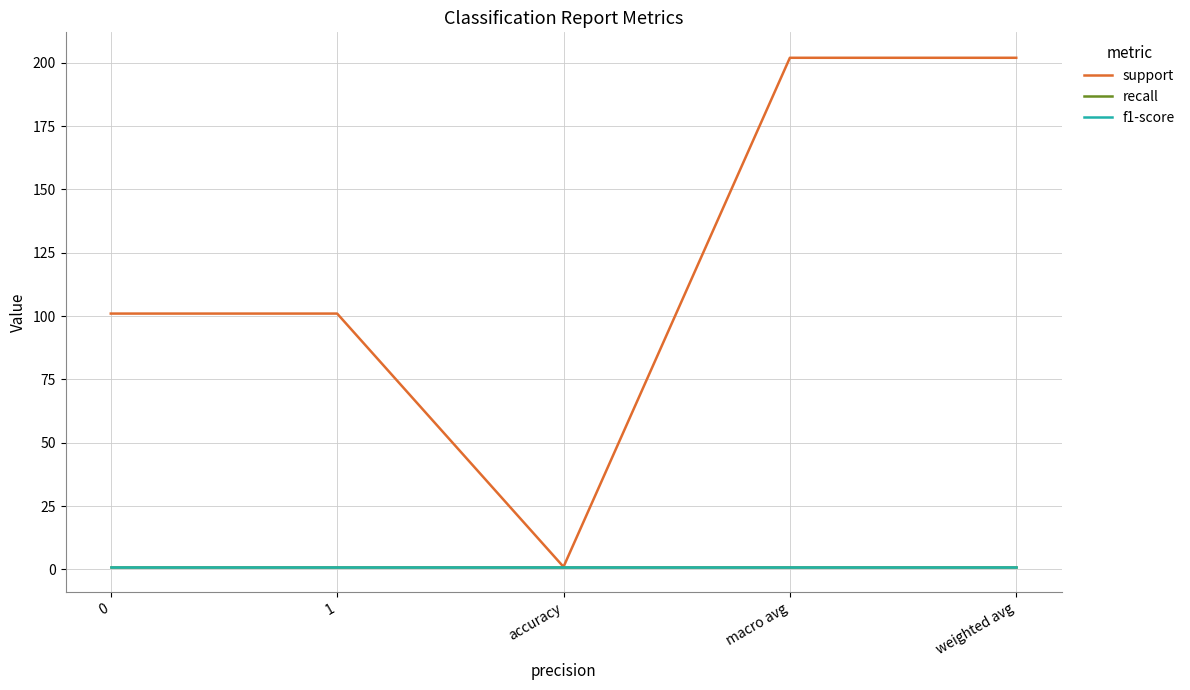

Is this an area chart (filled region under the line)?

No